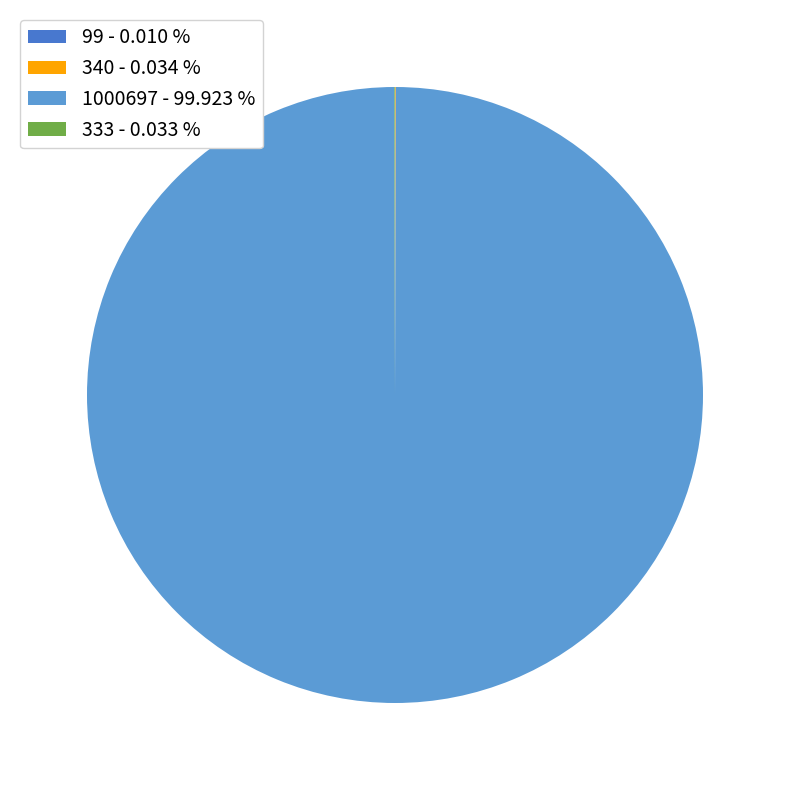

Is there any slice that represents more than half of the pie?

Yes